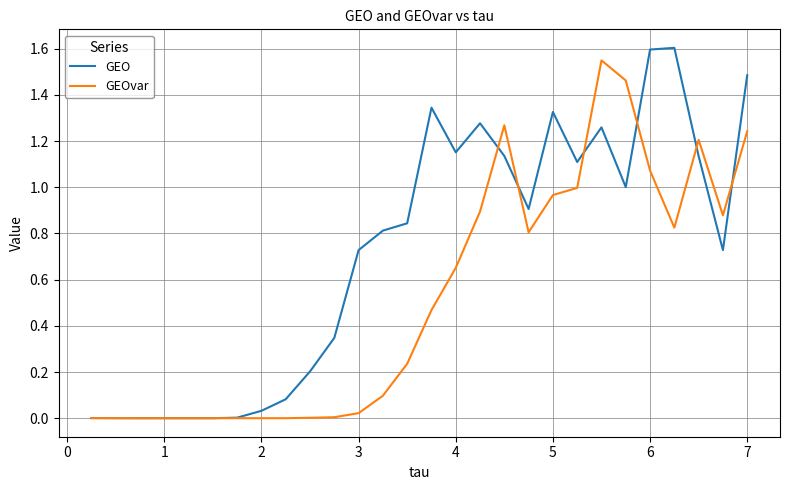

What is the greatest value displayed?

1.6